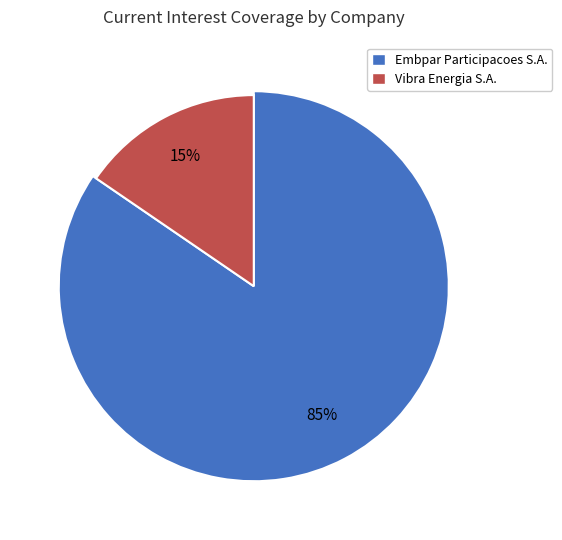

The Vibra Energia S.A. slice represents 28% of the pie. True or false?

False